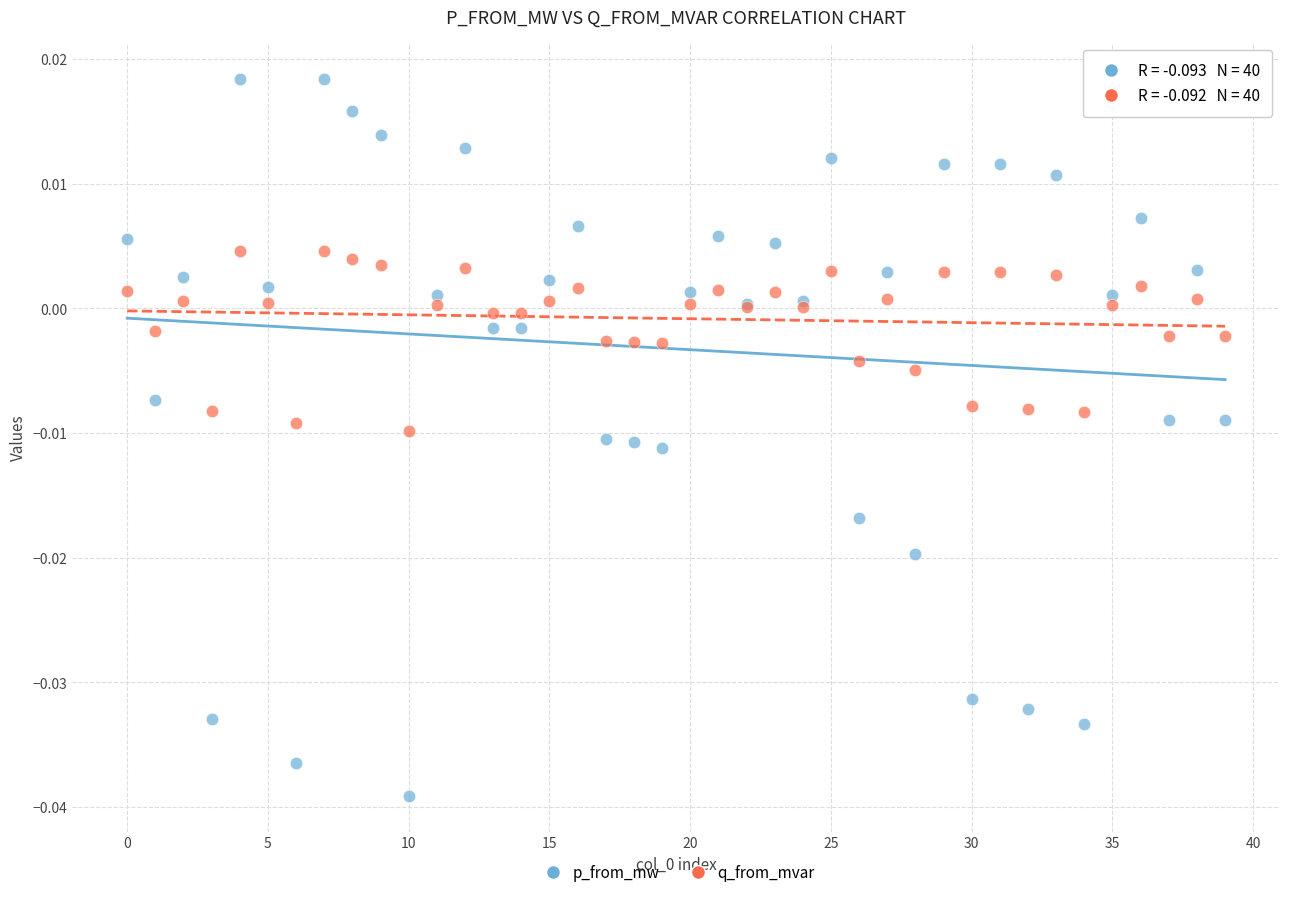

Which series reaches the maximum Y coordinate?

p_from_mw